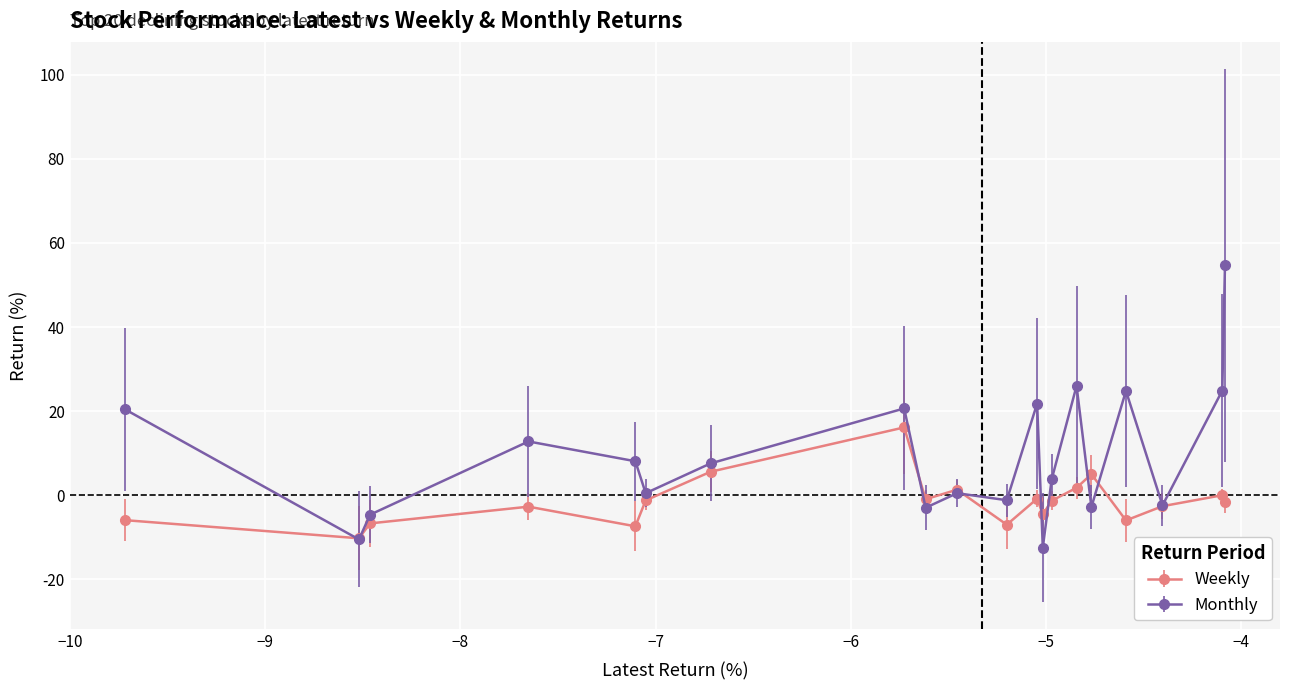

Which series has the largest total across all categories?

Monthly